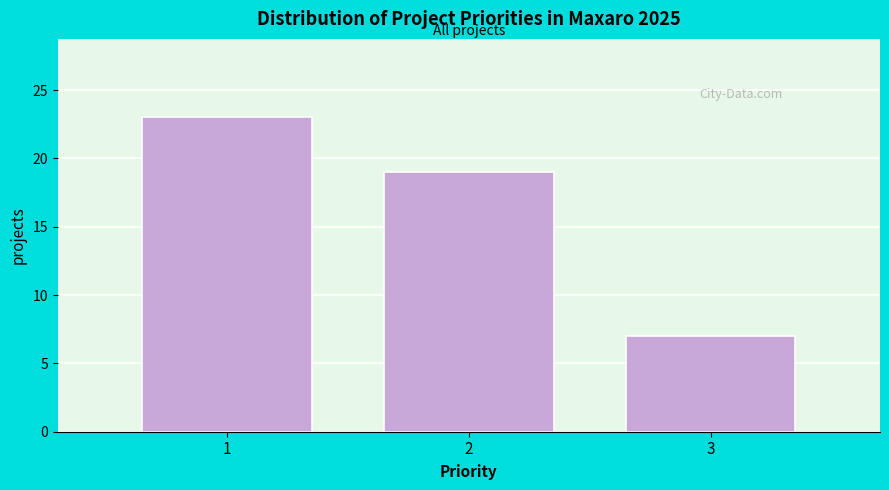

Reading left to right, transcribe this chart: for each bar, give the range it covers on the x-axis and its height. The values are not printed on the chart, so give them approximately, as read against the axis.

0.5 to 1.5: 23
1.5 to 2.5: 19
2.5 to 3.5: 7